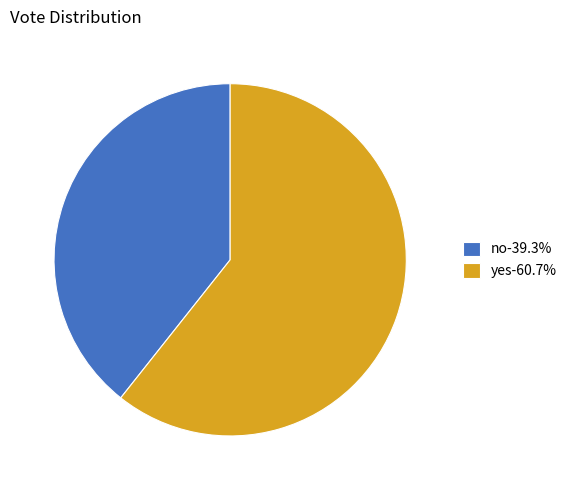

Combined, do no and yes account for over 50%?

Yes